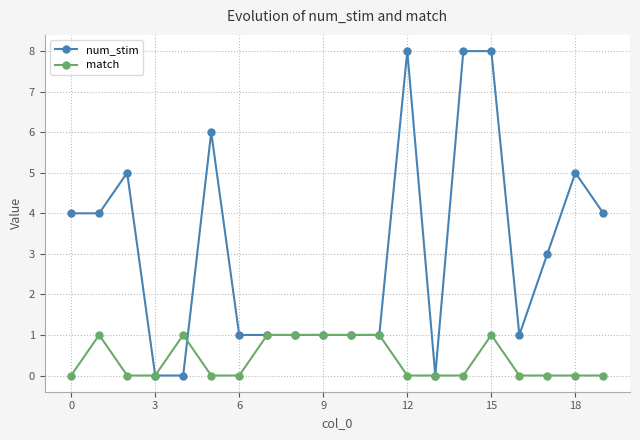

Which series has the largest range (max minus min)?

num_stim